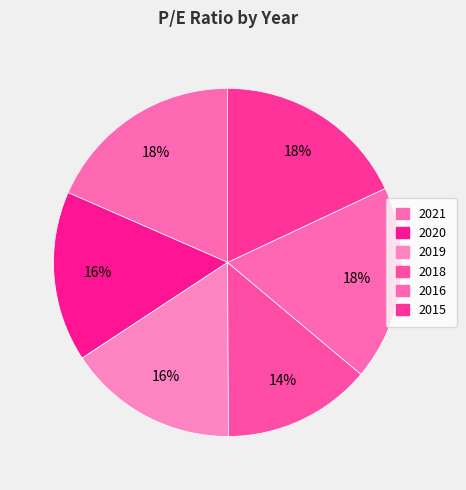

To the nearest percent, what is the difference between the 2019 and 2016 slice percentages?

2%